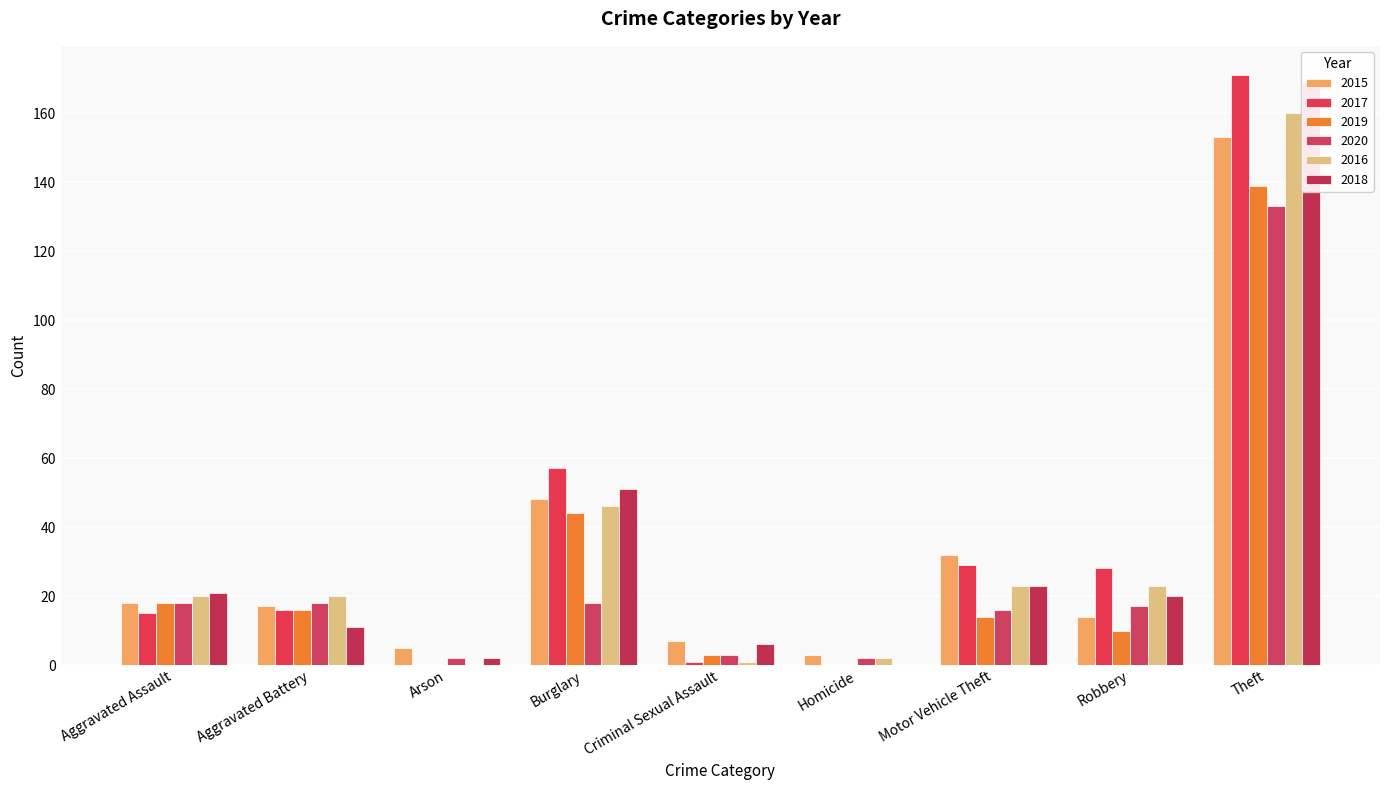

Which series has the widest spread of values?

2017